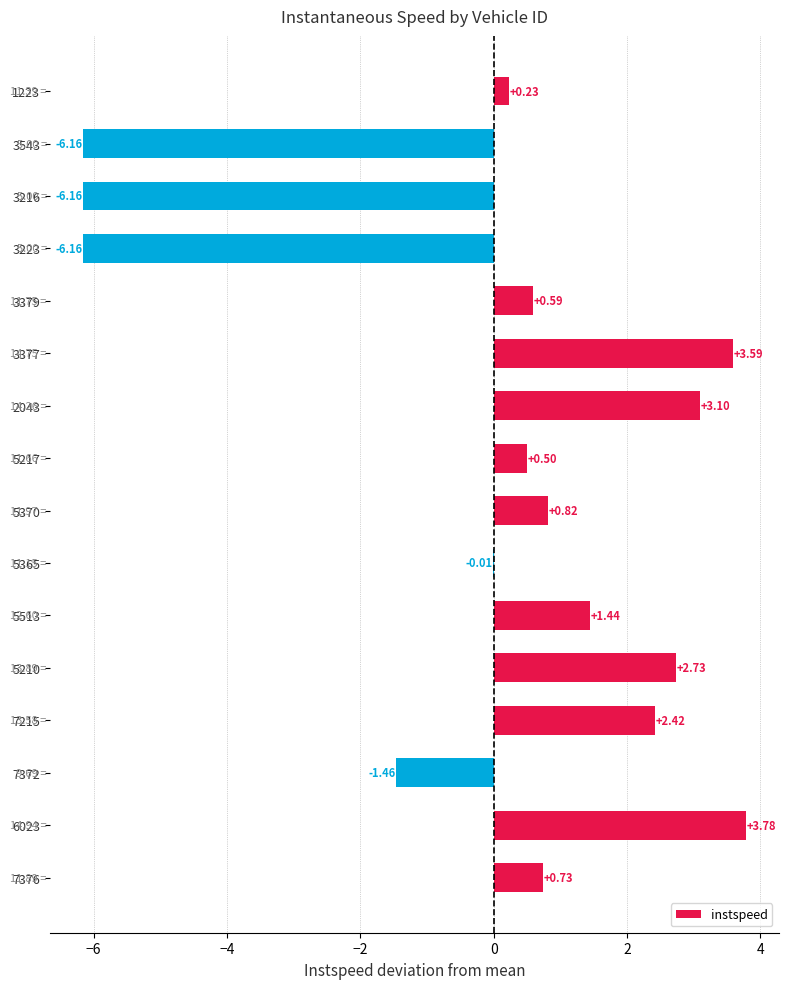

Which has a higher value, 3223 or 1223?

1223